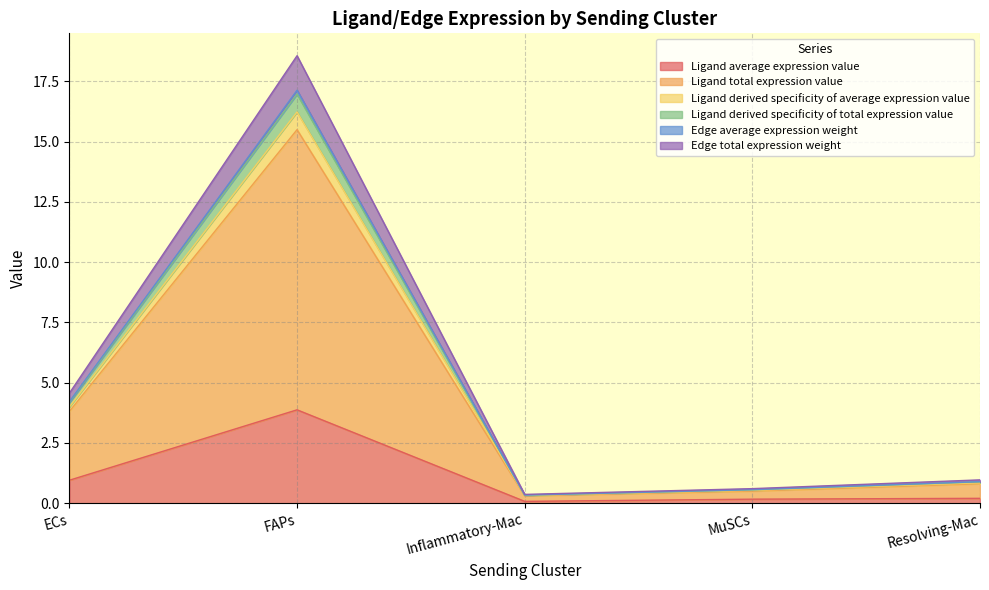

Count the number of categories in the chart.

5